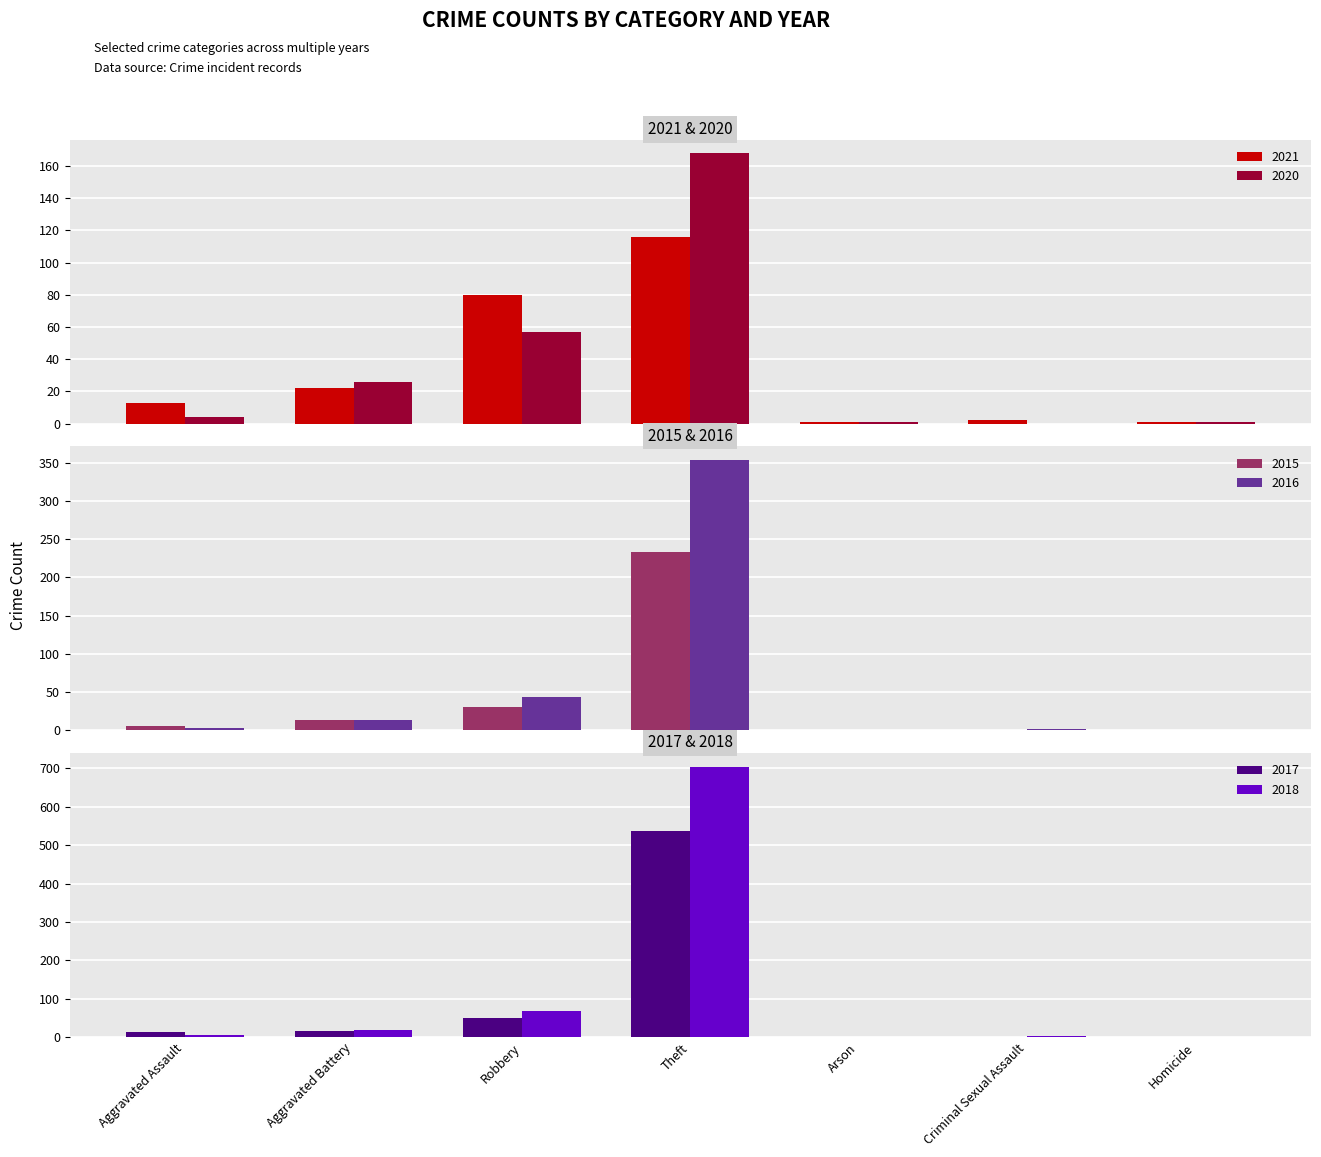

What is the label of the 4th bar from the left?

Theft